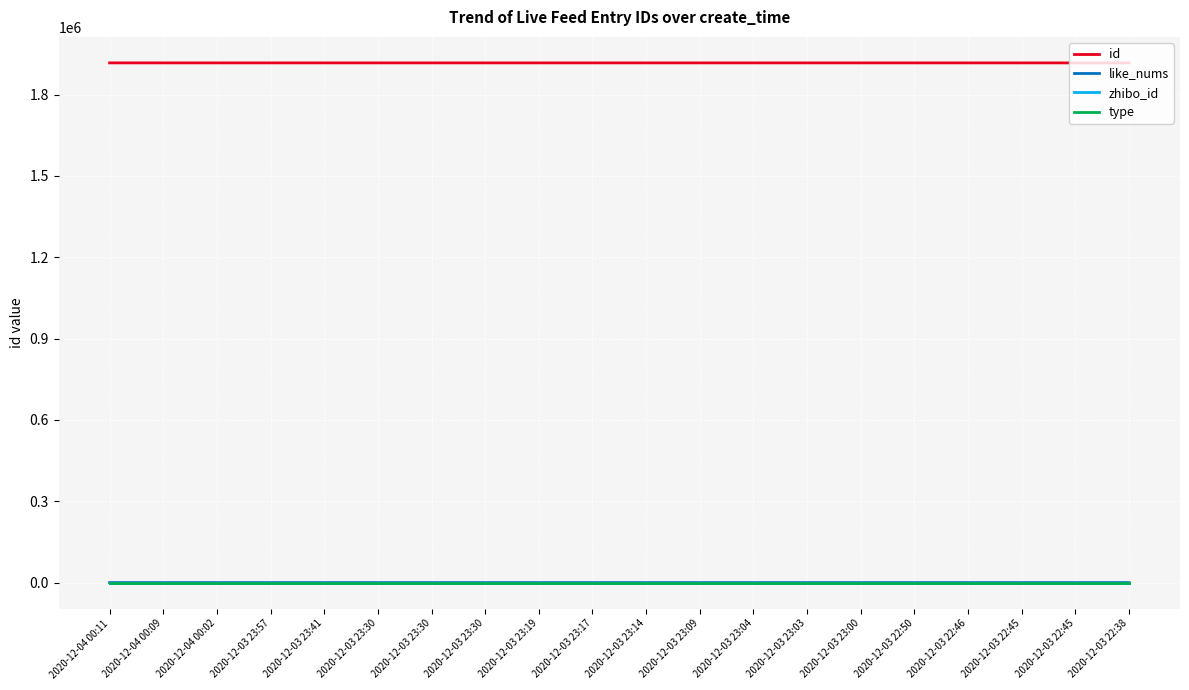

Which label corresponds to the largest value in the chart?

2020-12-04 00:11